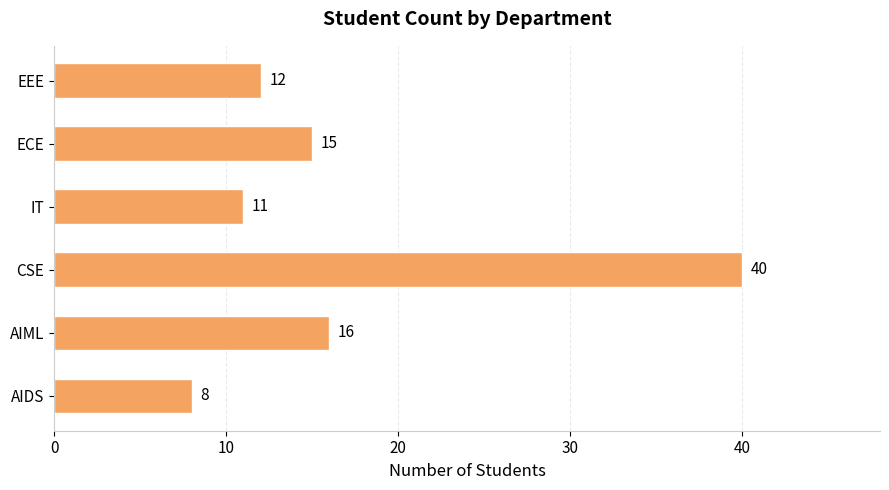

What is the greatest value displayed?

40